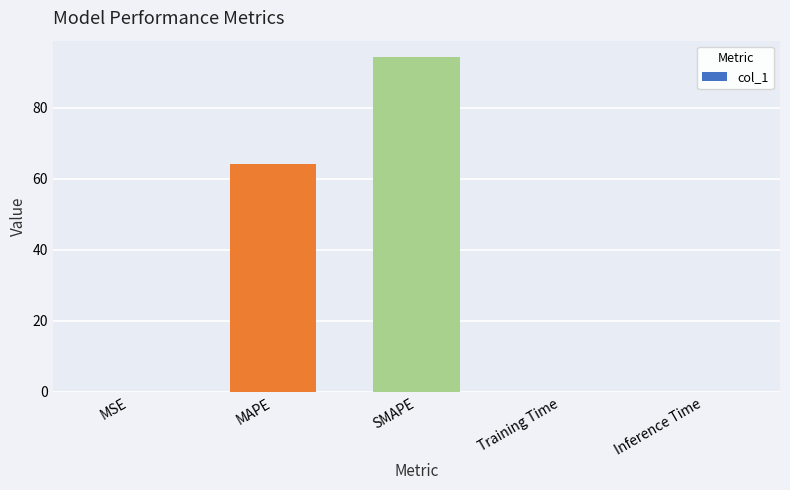

How many distinct data groups are displayed?

1